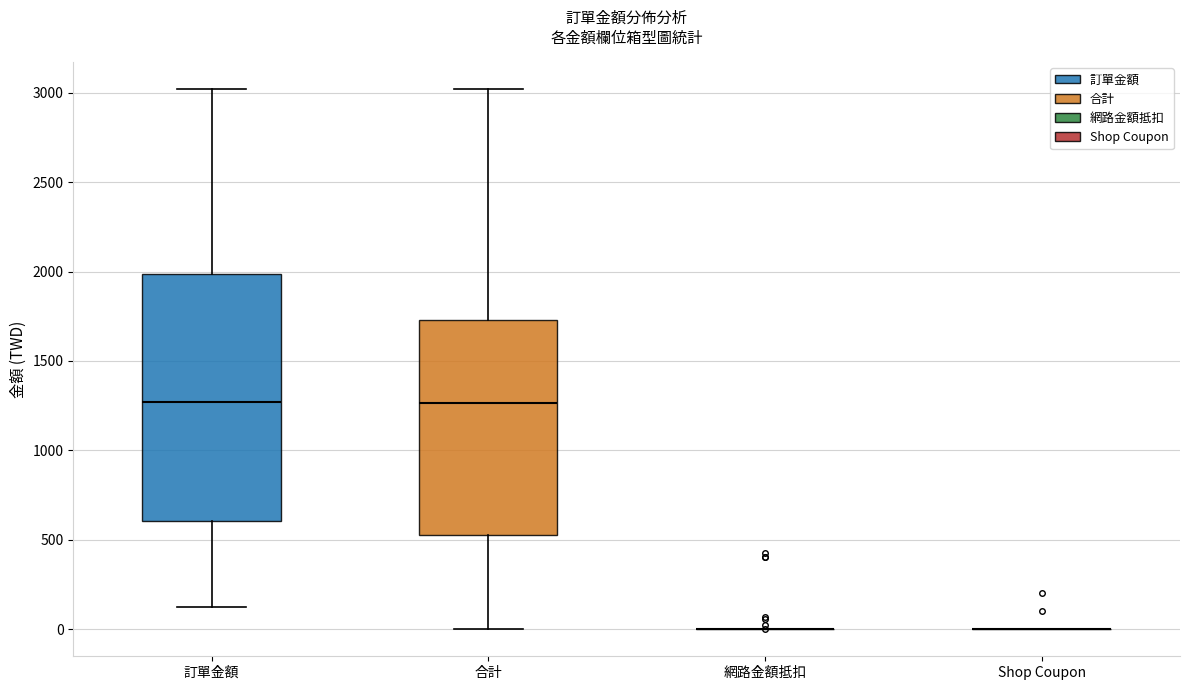

Reading left to right, read every box against the y-axis: the position of its median line, the range the box covers, and the ends of its whiskers. The values are not printed on the chart, so give them approximately, as read against the axis.

訂單金額: median 1250, box 600 to 2000, whiskers 150 to 3000
合計: median 1250, box 550 to 1750, whiskers 0 to 3000
網路金額抵扣: box collapsed to a line at 0, whiskers 0 to 0
Shop Coupon: box collapsed to a line at 0, whiskers 0 to 0